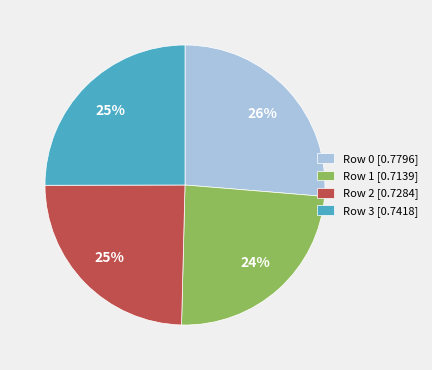

Is there a majority slice in this chart?

No